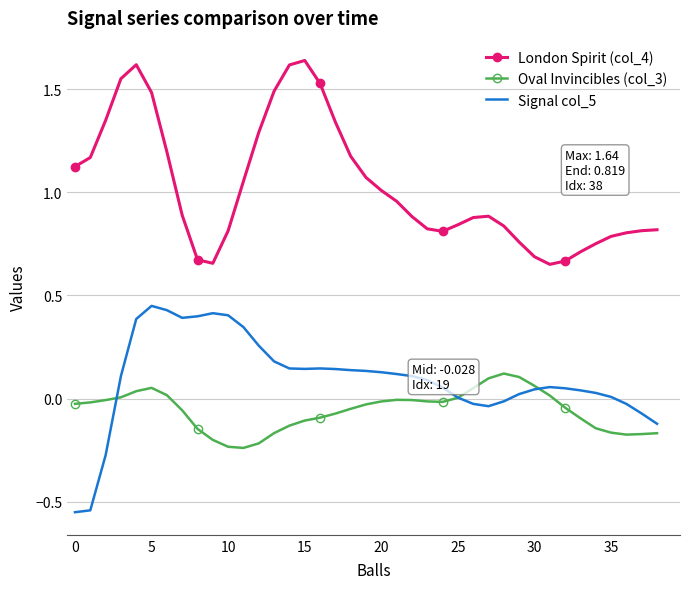

Which series has the largest total across all categories?

London Spirit (col_4)